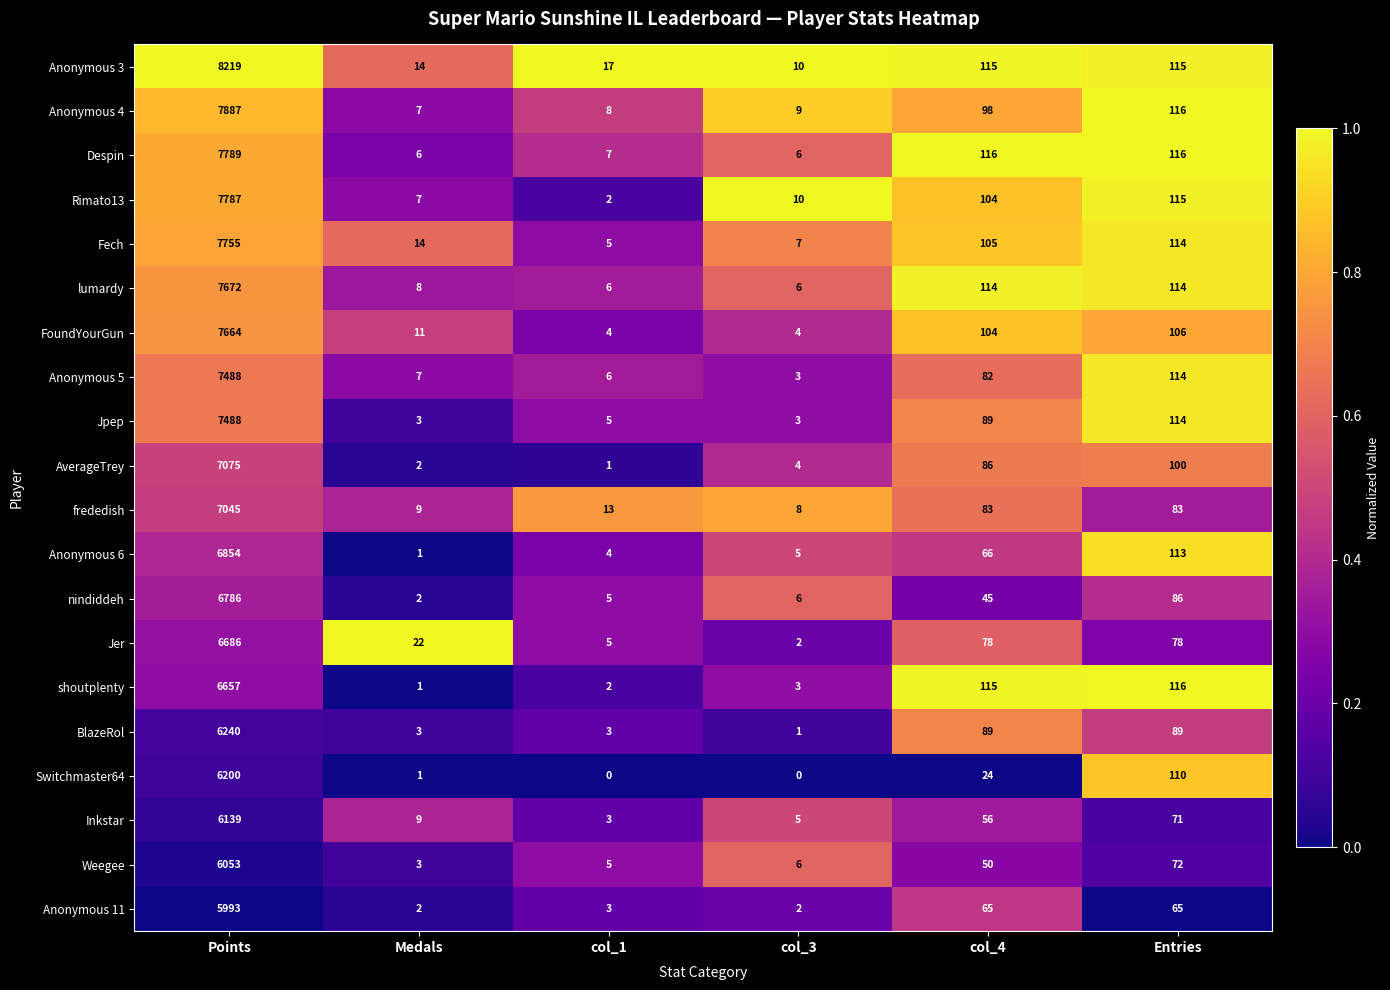

Which category has the highest value across all series?

Points